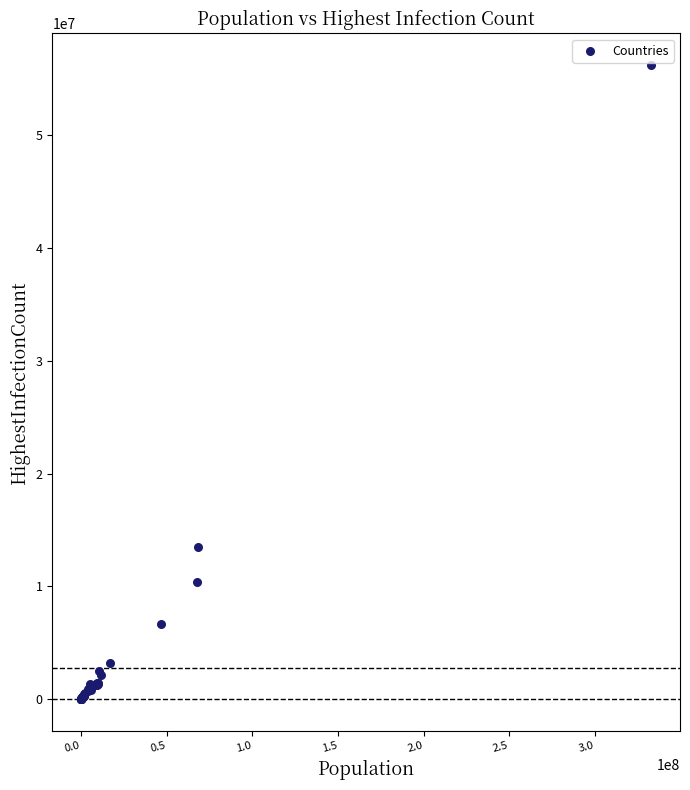

What Y value in the scatter plot is closest to 28096539?

13450322